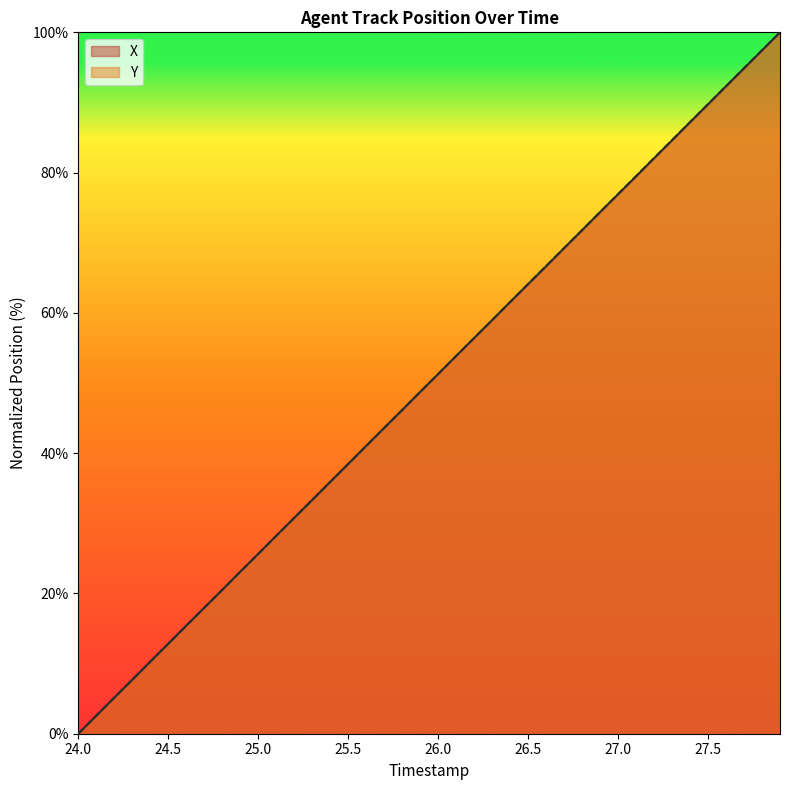

The Y series shows 79.4 at 26.2. True or false?

False